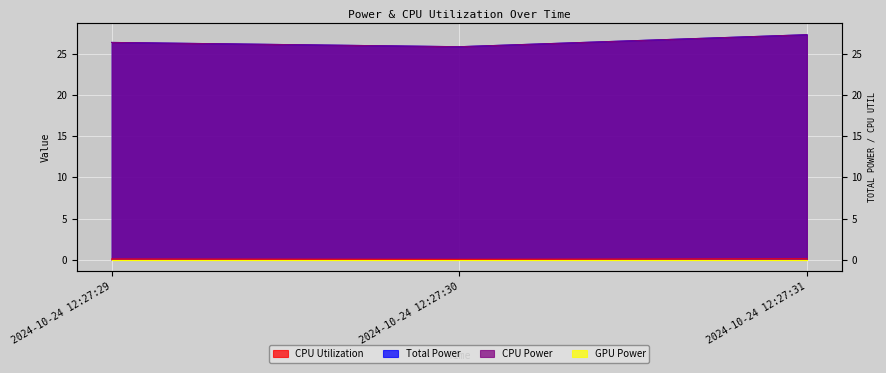

What is the approximate value of Total Power at 2024-10-24 12:27:31?

27.3